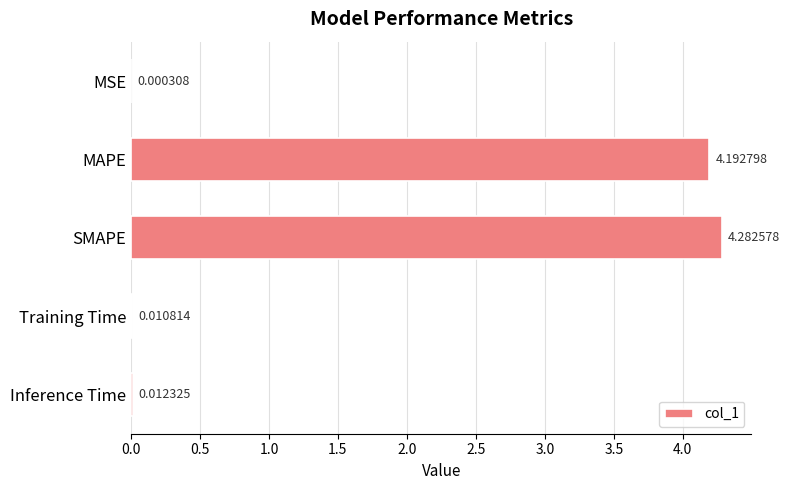

At which label is the value closest to 2?

Inference Time